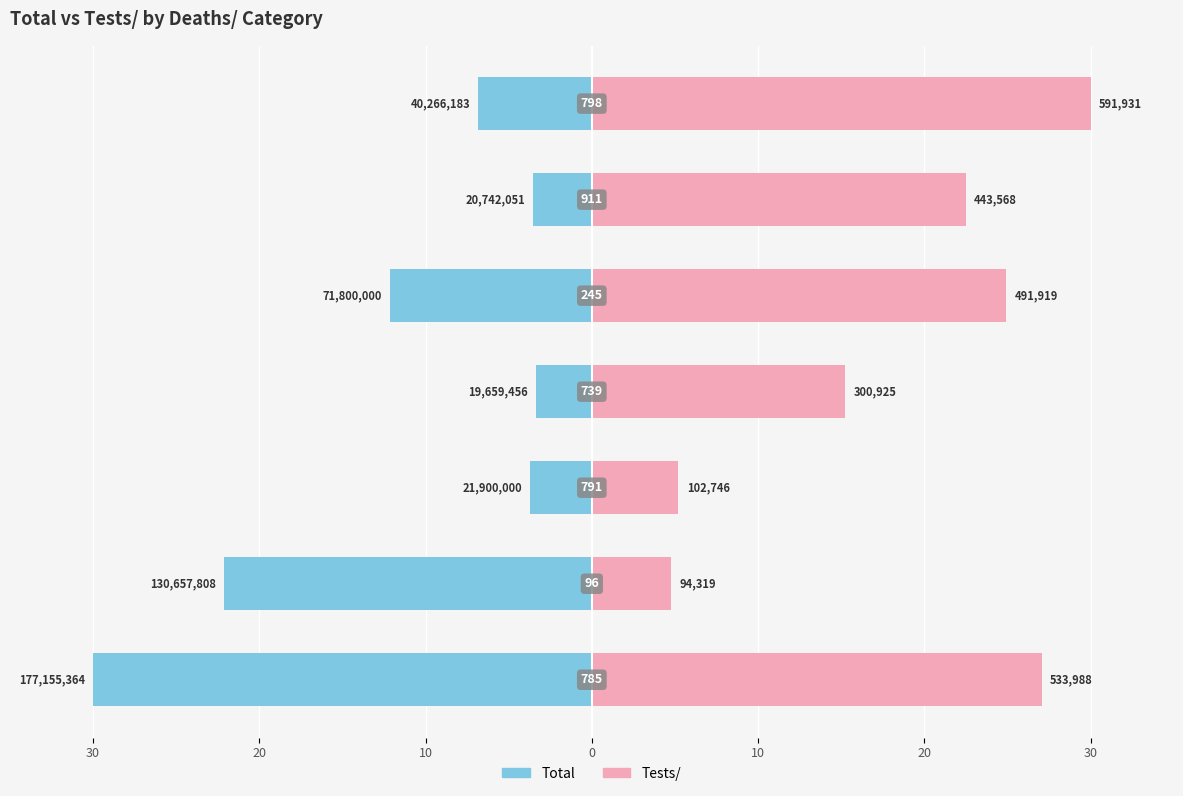

What is the minimum value for Total?

-30.0